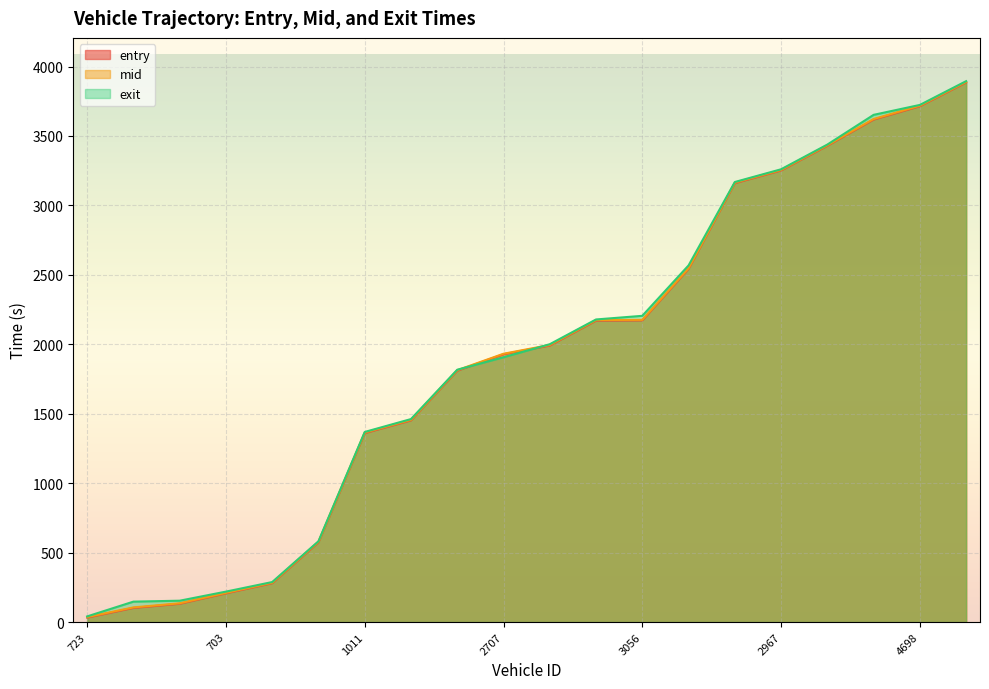

What is the sum of all entry values?

37815.6